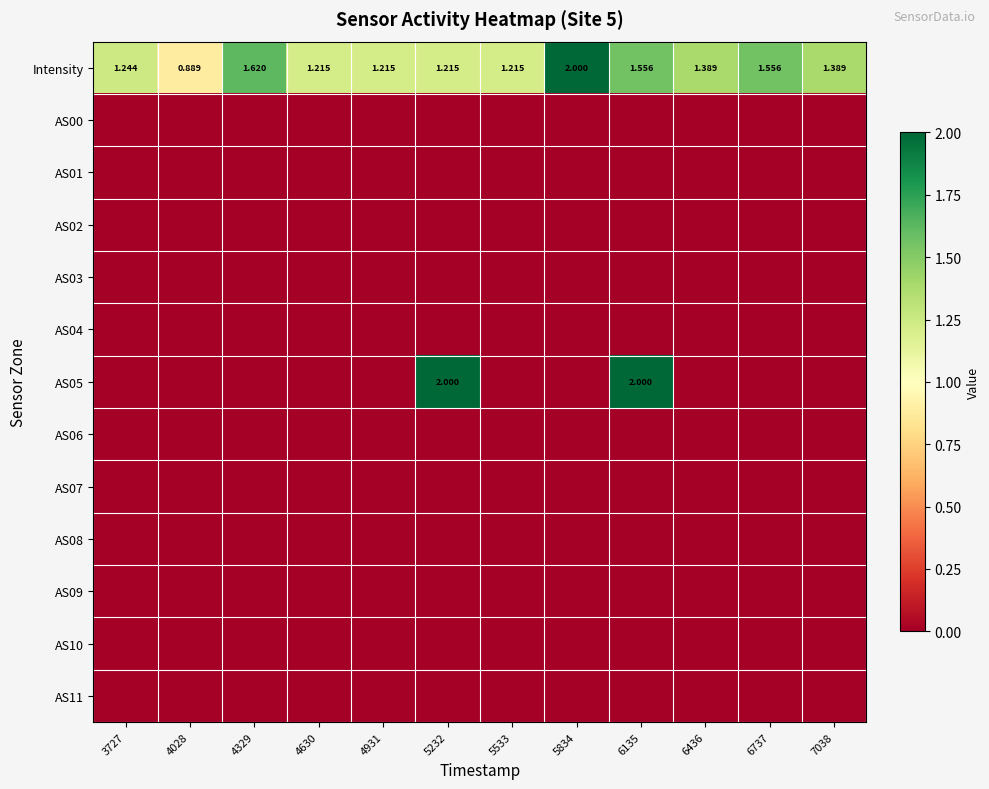

At which category is the sum across all series the highest?

6135